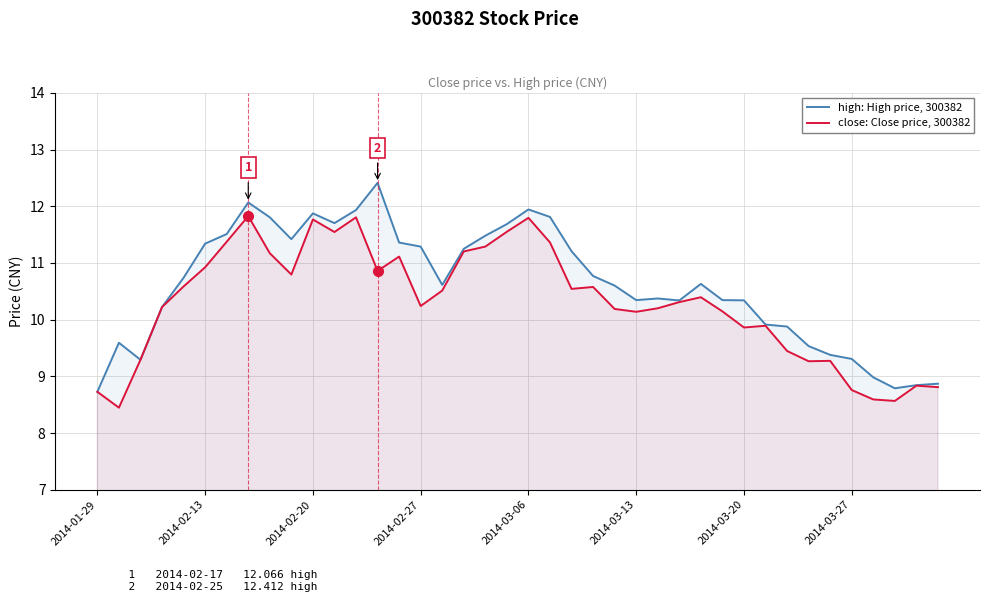

What is the difference between the highest and lowest values at 11?

0.2